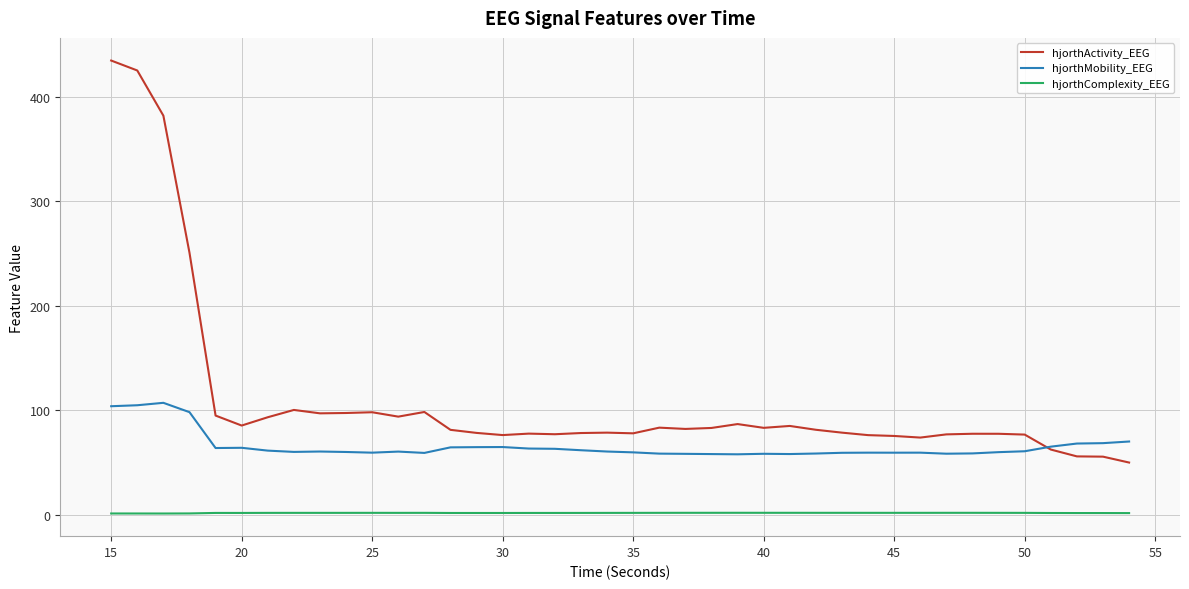

True or false: hjorthComplexity_EEG and hjorthMobility_EEG intersect in this chart.

False